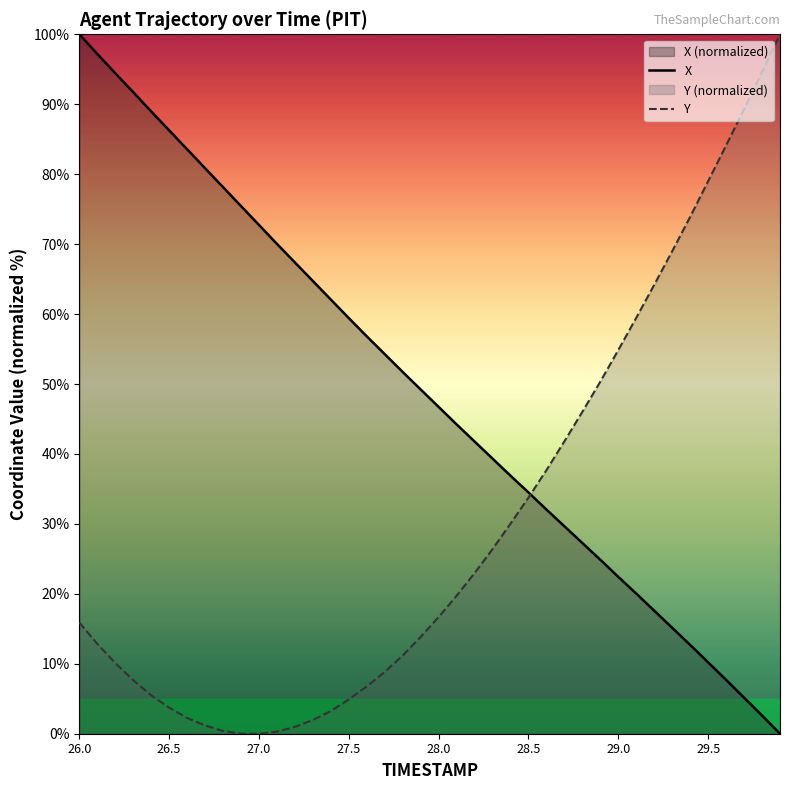

Which category has the lowest value in the X series?

29.9